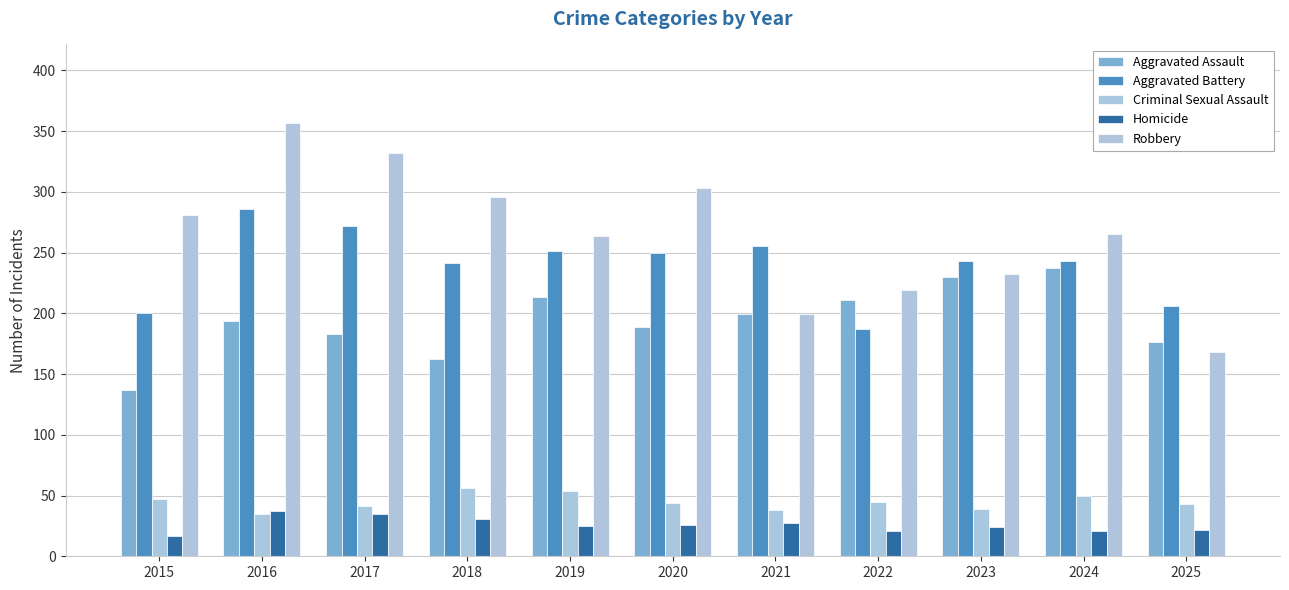

How many data points does each series have?

11